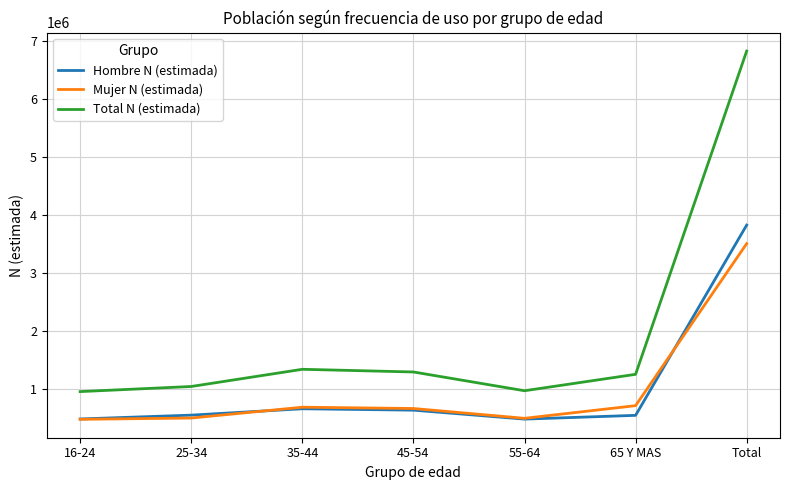

Does the chart have visible grid lines?

Yes